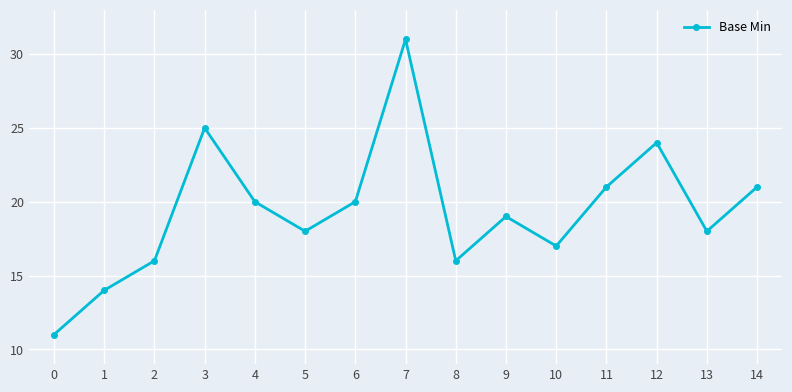

True or false: the data shows 23 at 10.

False